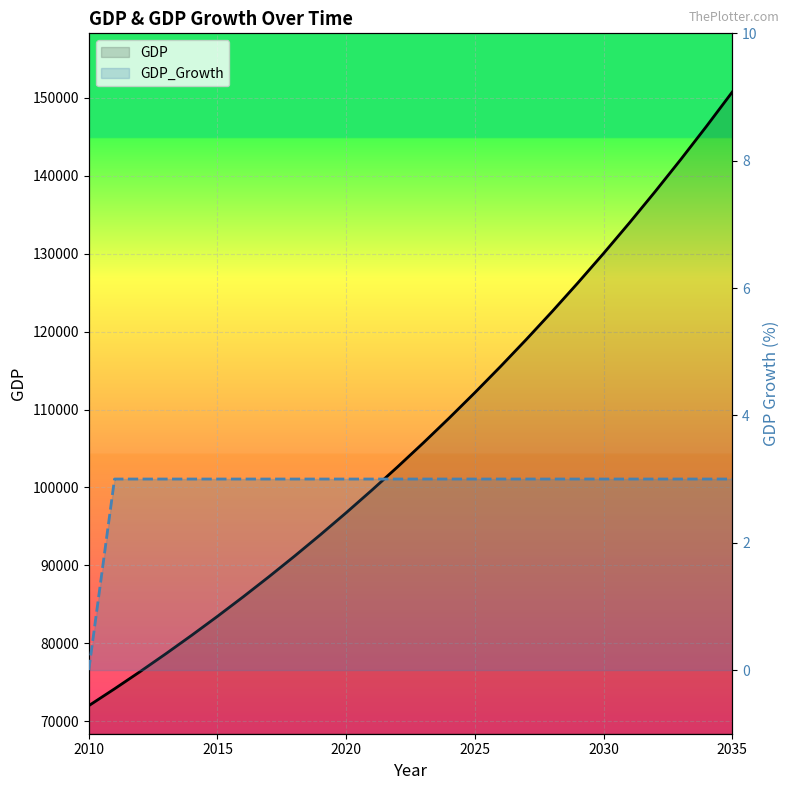

Where is GDP_Growth nearest to the value 1?

2010